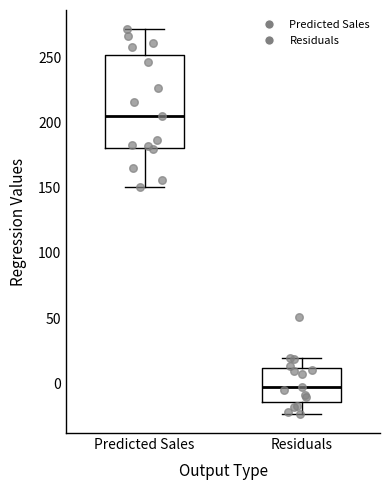

Where does the upper whisker of the box for Predicted Sales end on the y-axis? The values are not printed on the chart, so give them approximately, as read against the axis.

270